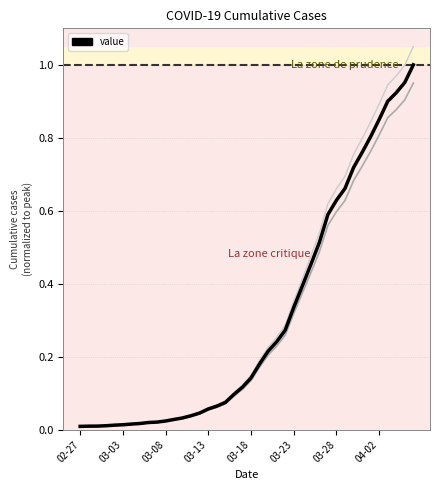

What position from the left is 03-13?

16